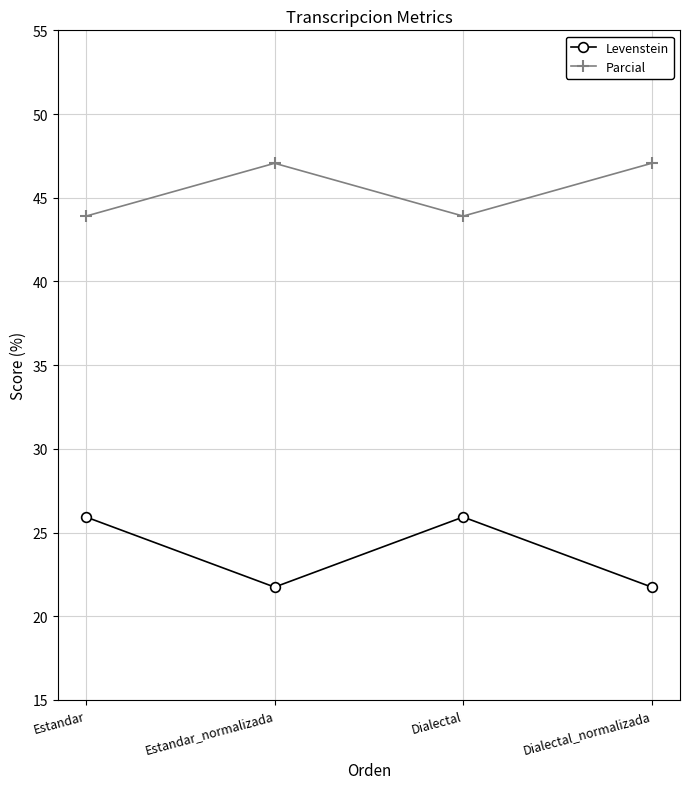

Is it true that Levenstein equals 21.7 at Estandar_normalizada?

True